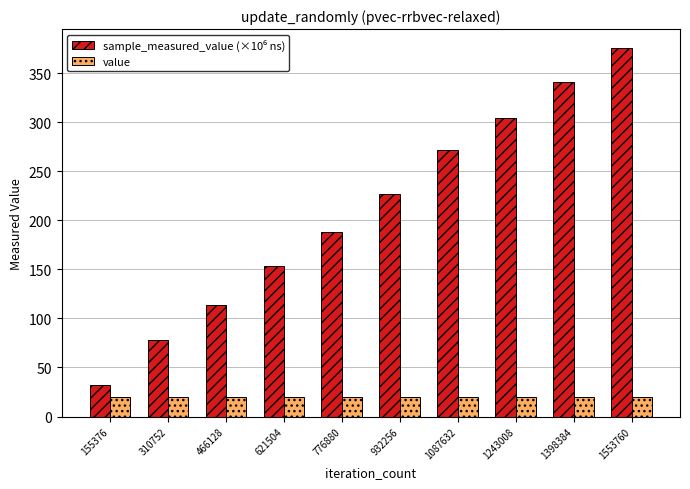

The value series shows 32.5 at 932256. True or false?

False